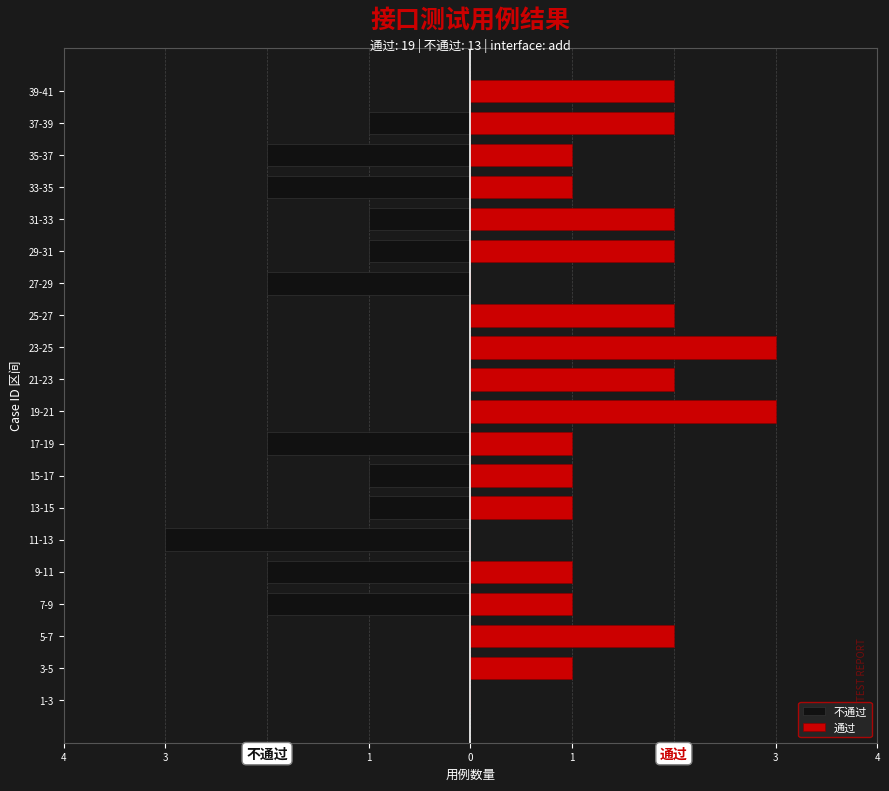

Reading left to right, what are all the values shown in this chart?

不通过: 0	0	0	-2	-2	-3	-1	-1	-2	0	0	0	0	-2	-1	-1	-2	-2	-1	0
通过: 0	1	2	1	1	0	1	1	1	3	2	3	2	0	2	2	1	1	2	2